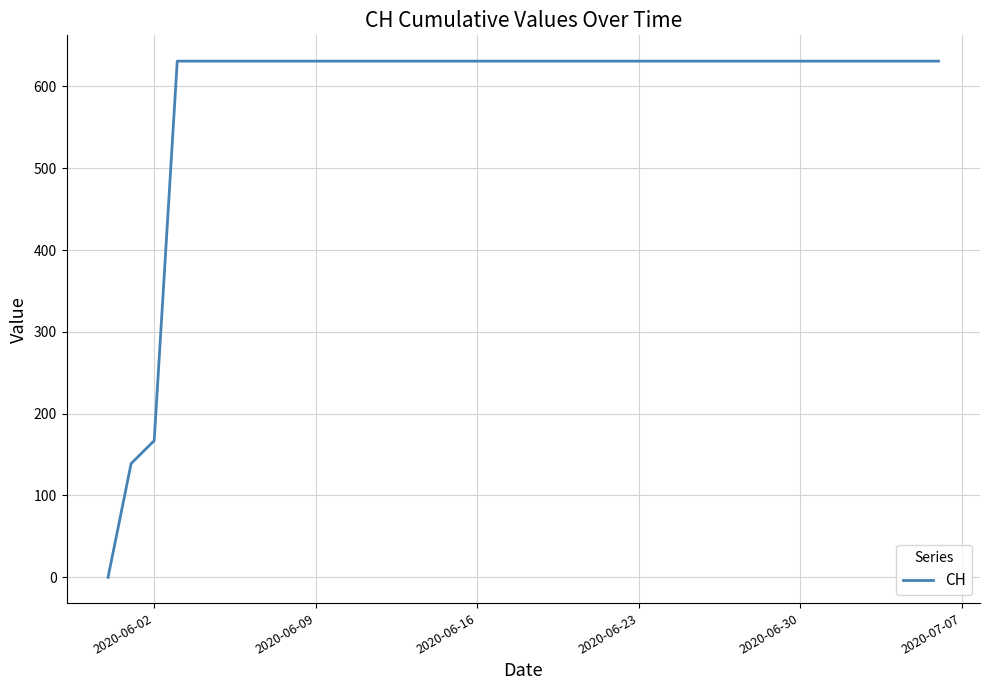

Reading left to right, extract all data points from this chart.

0	139	167	631	631	631	631	631	631	631	631	631	631	631	631	631	631	631	631	631	631	631	631	631	631	631	631	631	631	631	631	631	631	631	631	631	631